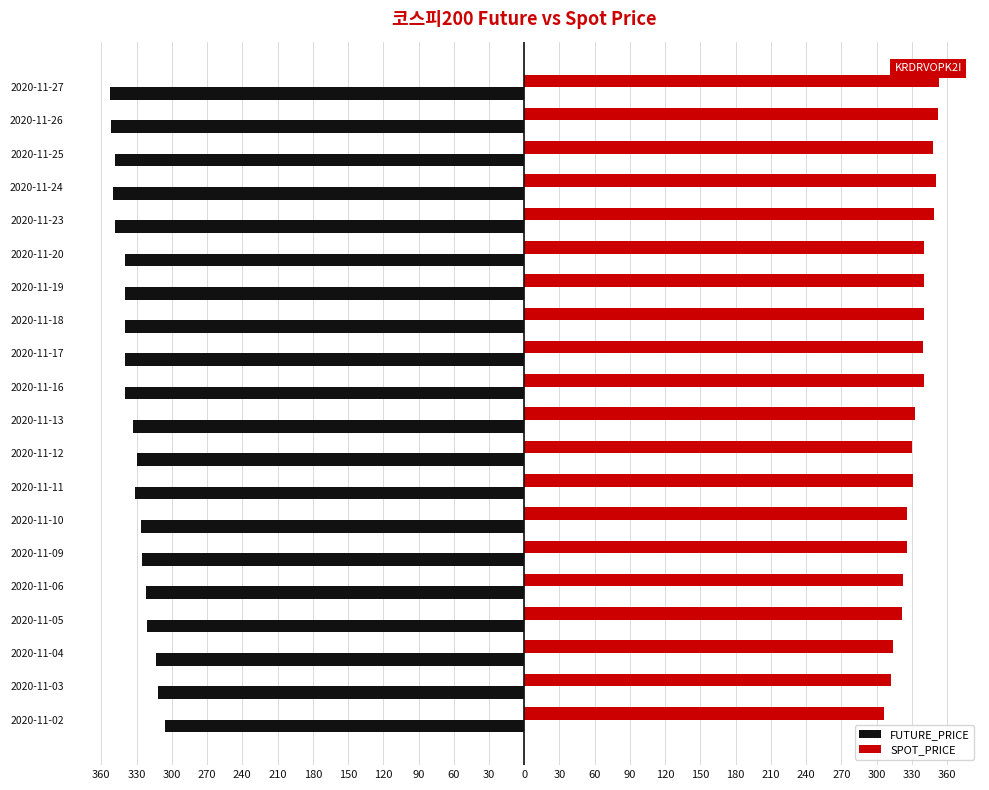

What are all the series names shown in the legend?

FUTURE_PRICE, SPOT_PRICE